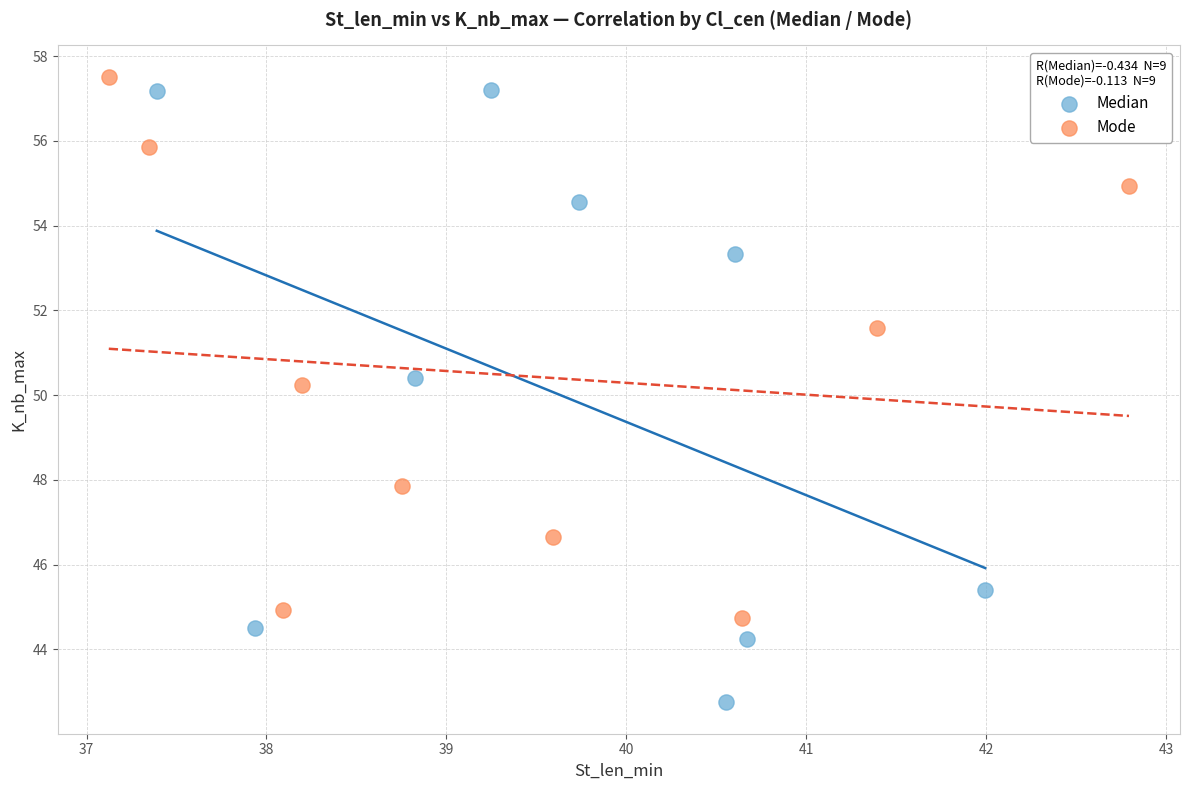

Which series reaches the minimum Y coordinate?

Median